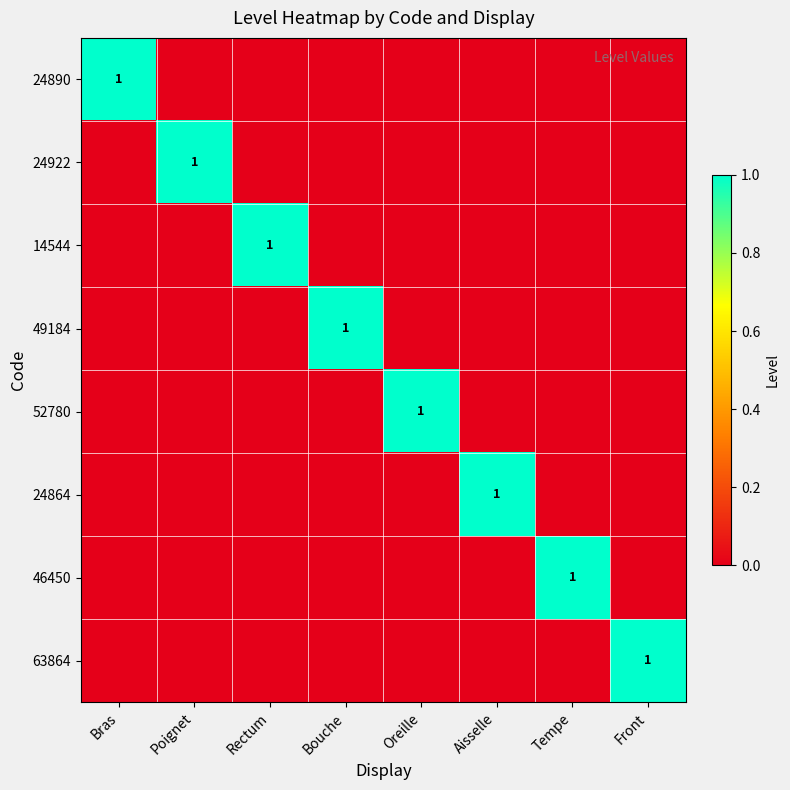

At how many categories does at least one series exceed 0?

8